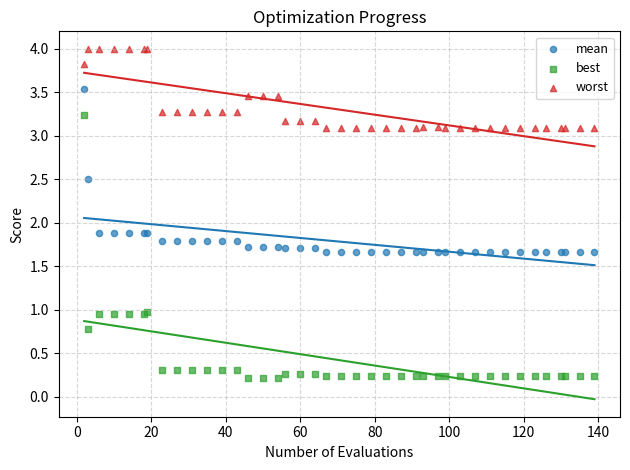

Which series has the largest Y range (max minus min)?

best